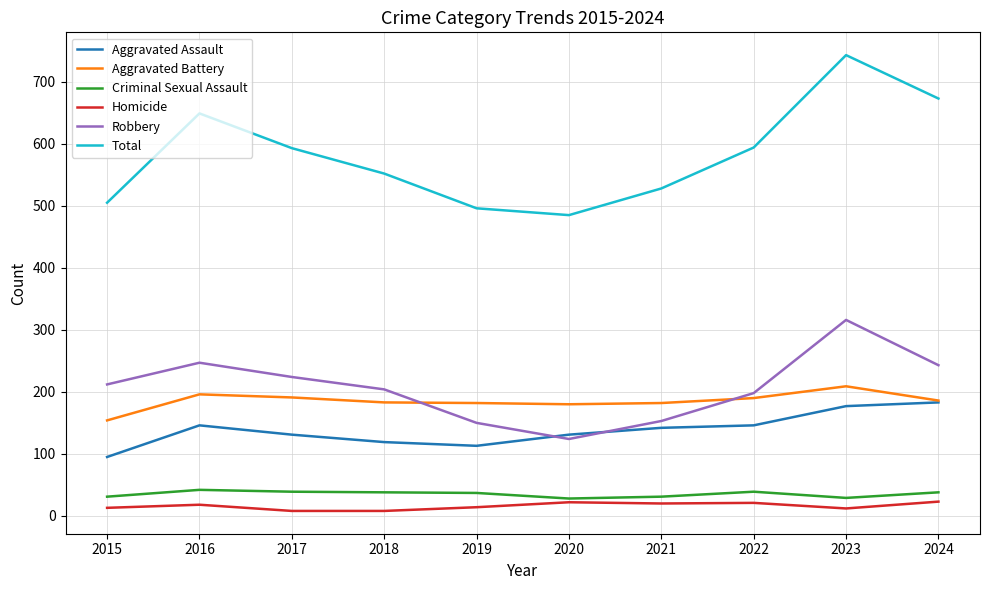

The value of Robbery at 2024 is 101. True or false?

False